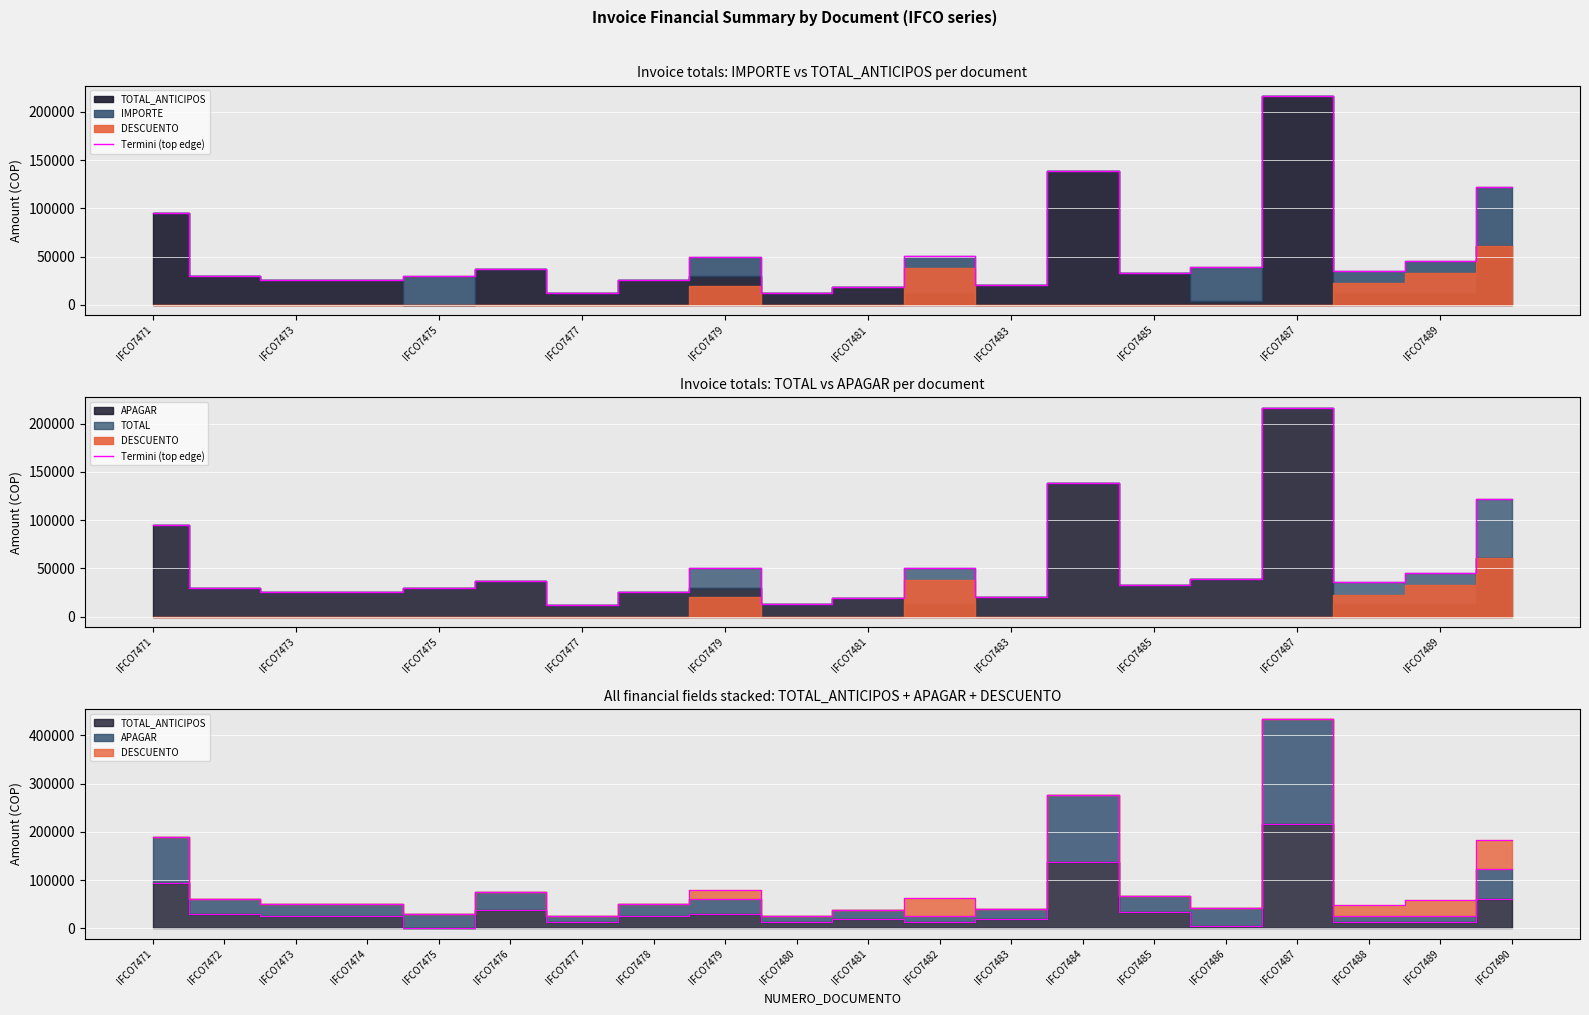

Where is the data nearest to the value 114500?

19